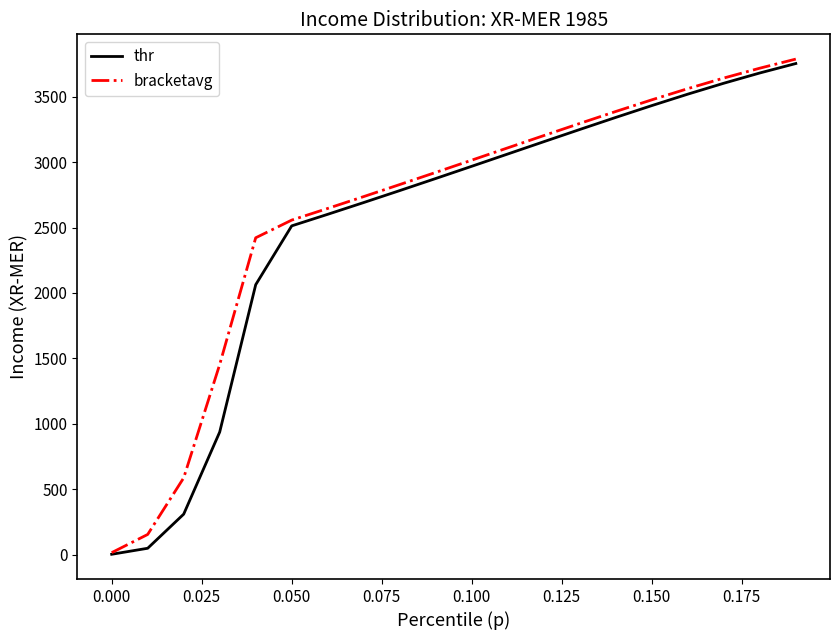

How many lines are shown in the chart?

2